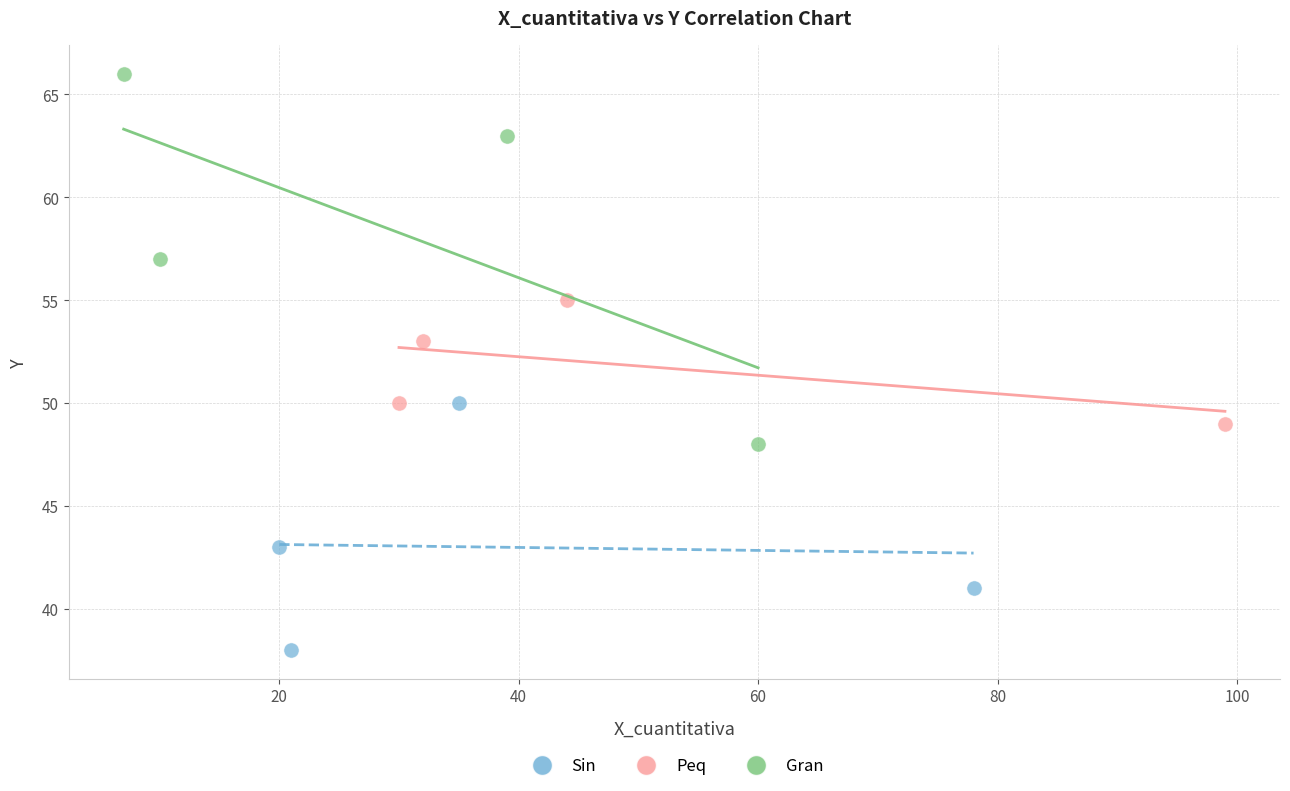

Which series contains the highest Y value?

Gran